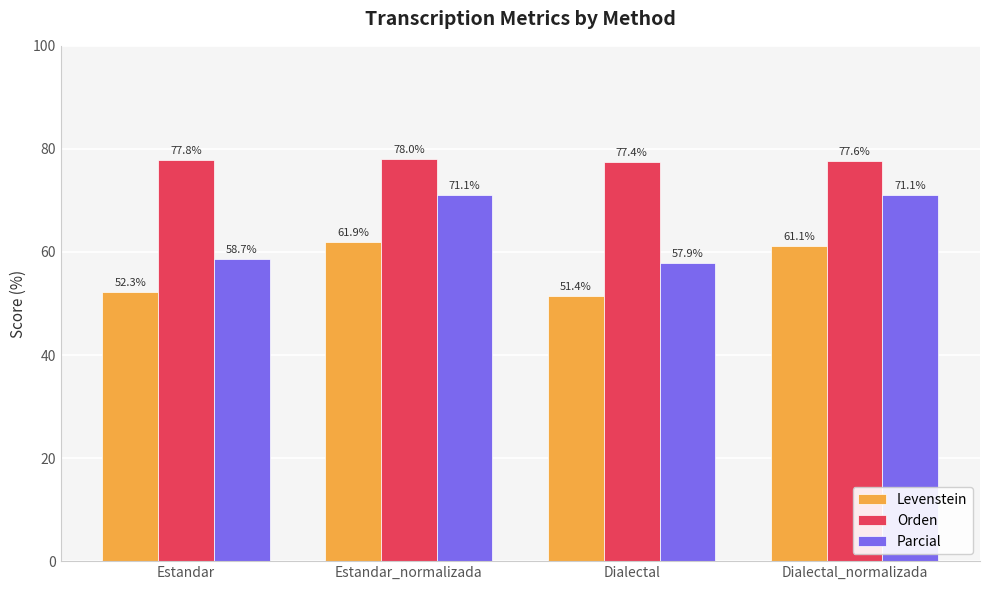

List the series in order of their peak value, highest first.

Orden, Parcial, Levenstein